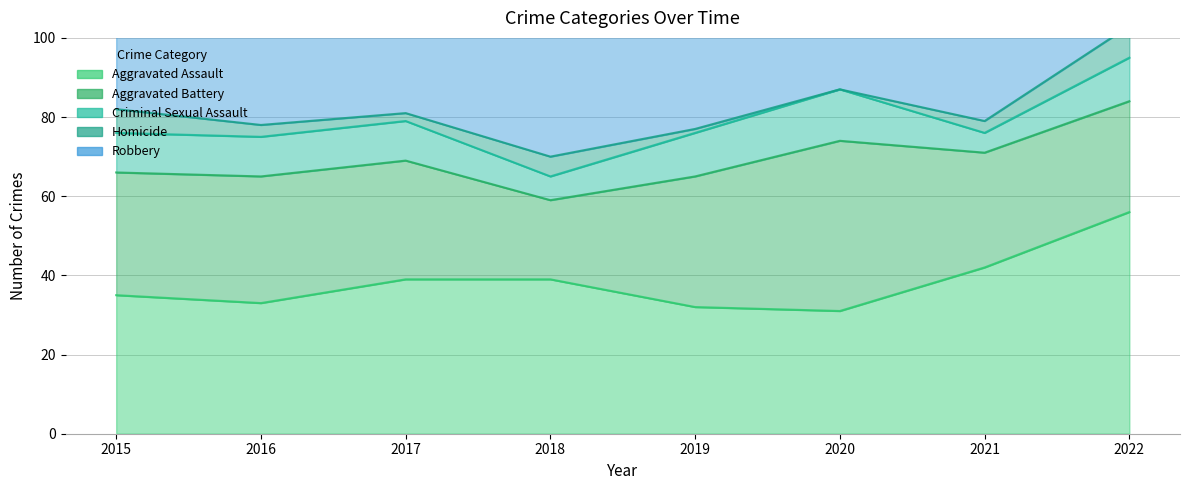

What is the difference between the Robbery values at 2018 and 2016?

15